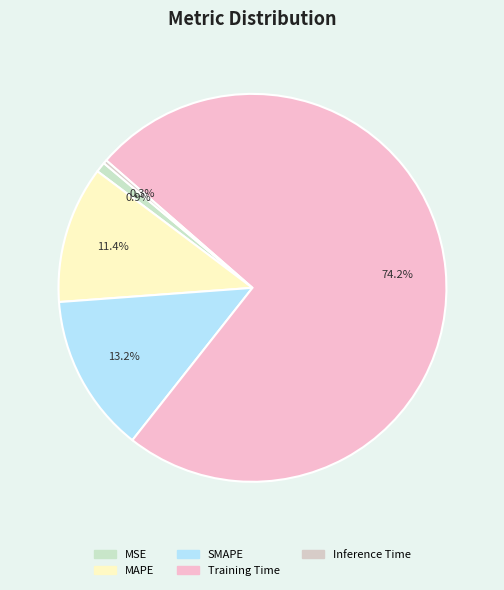

What percentage is the Training Time slice, to the nearest percent?

74%